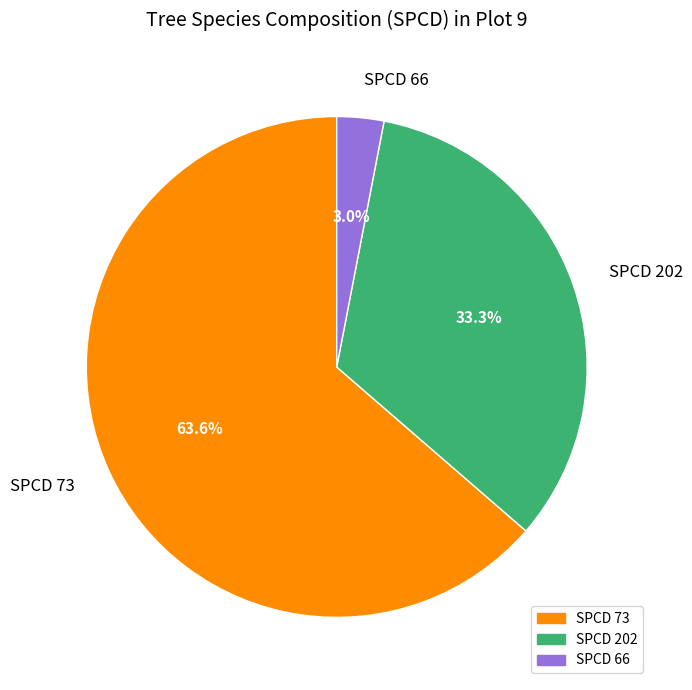

Rank the categories by value from highest to lowest.

SPCD 73, SPCD 202, SPCD 66